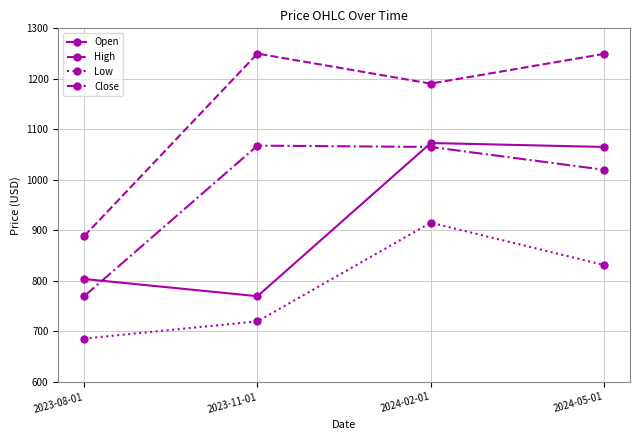

Which series has the widest spread of values?

High